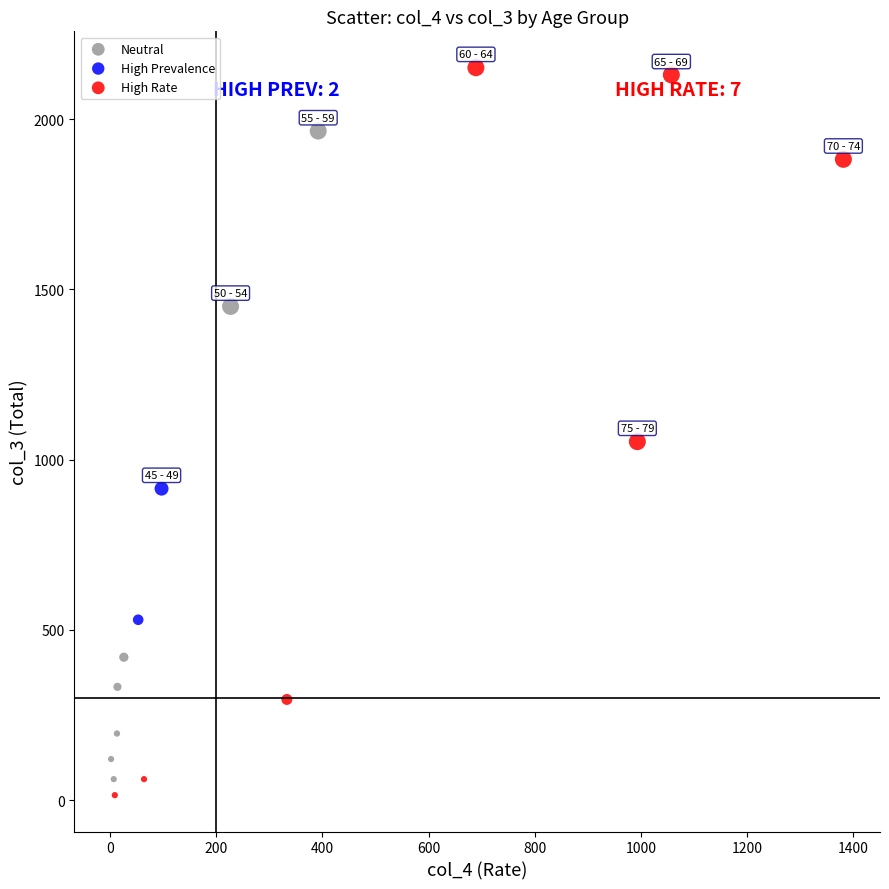

What are all the series names shown in the legend?

Neutral, High Prevalence, High Rate